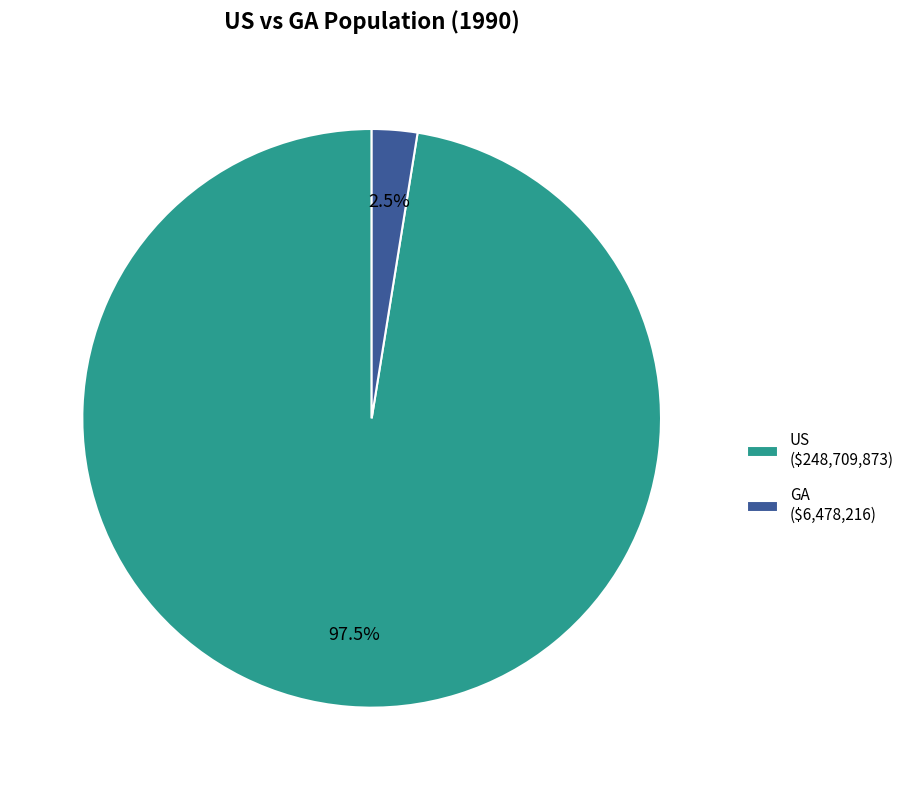

What portion of the pie excludes GA?

97.5%